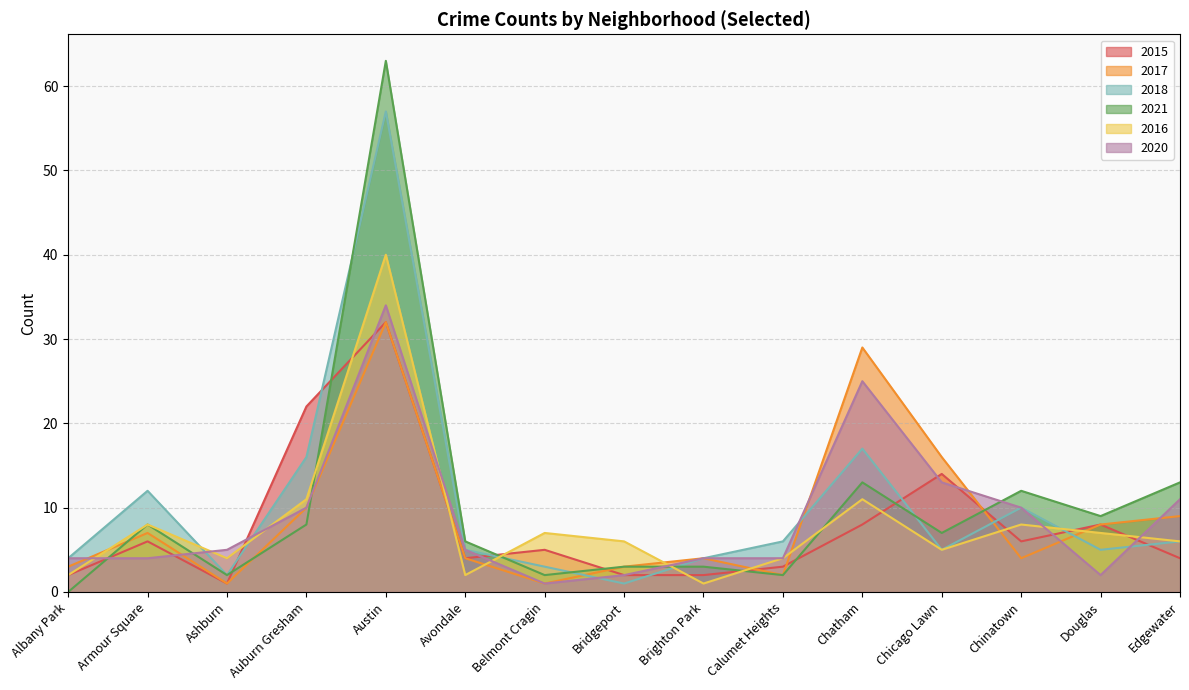

How many data points in 2017 are less than 4?

5